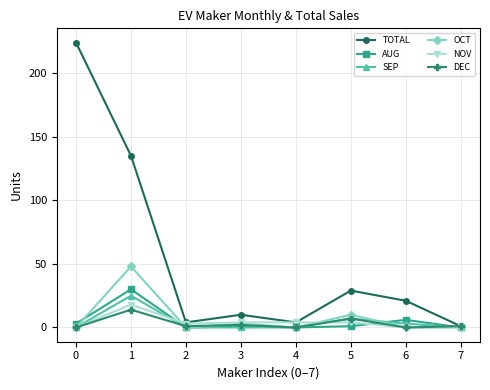

Which series has the largest range (max minus min)?

TOTAL